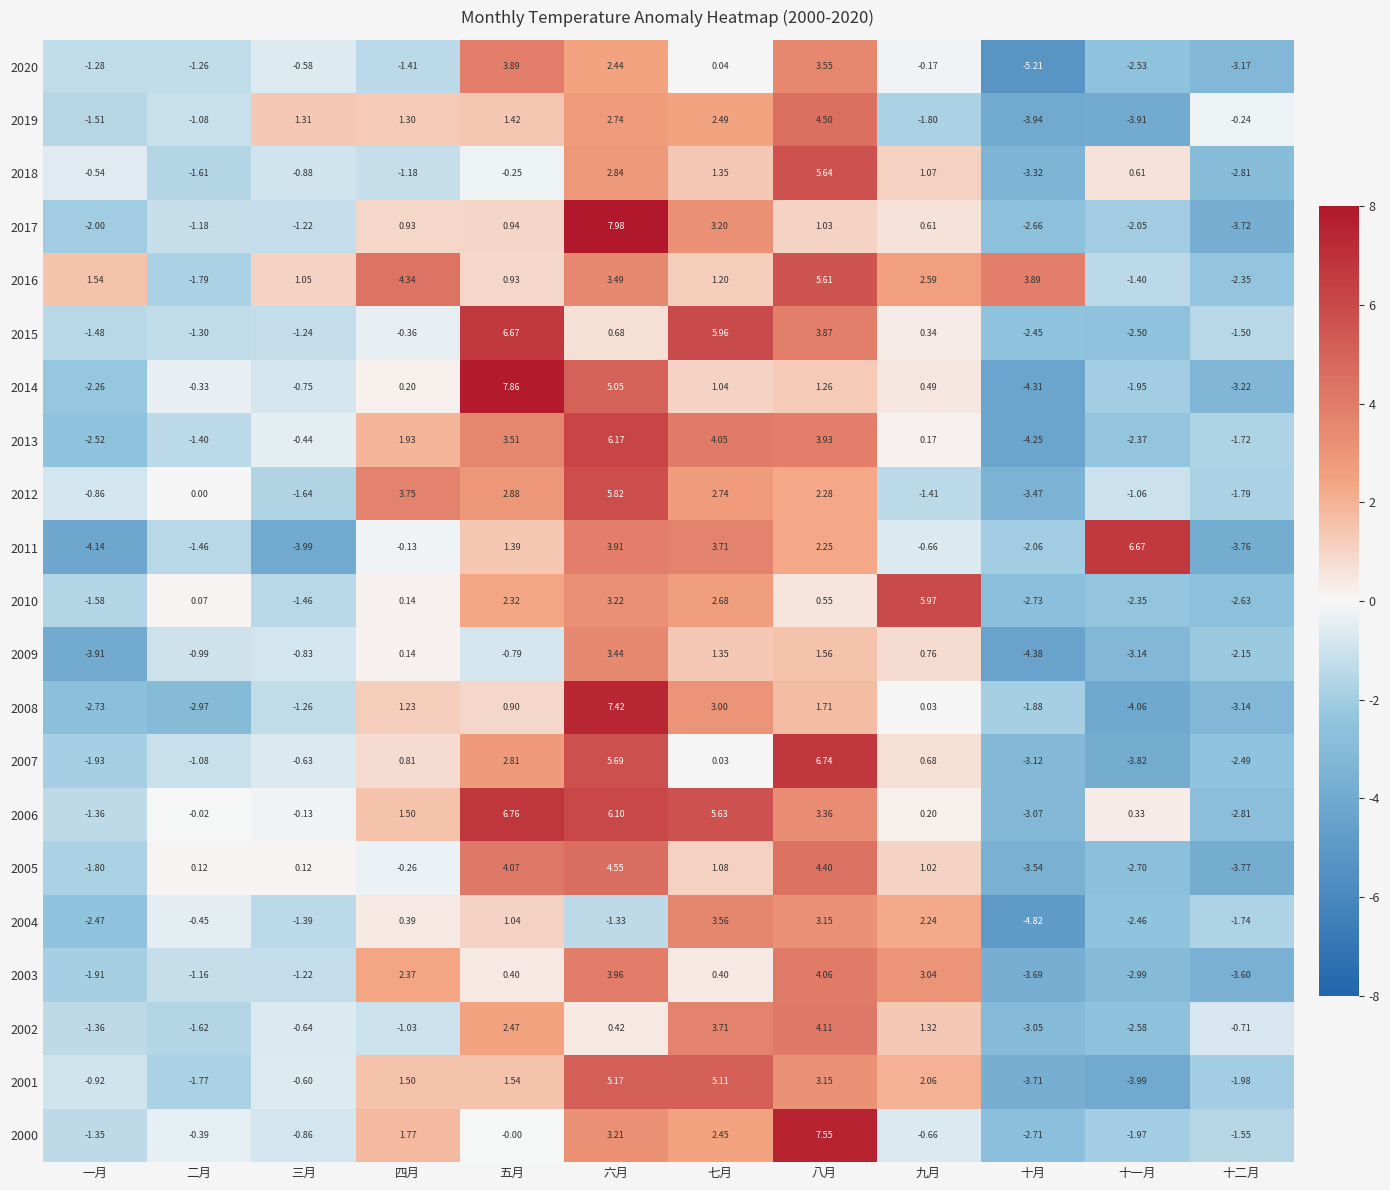

What is the total value across all series at 九月?

17.9